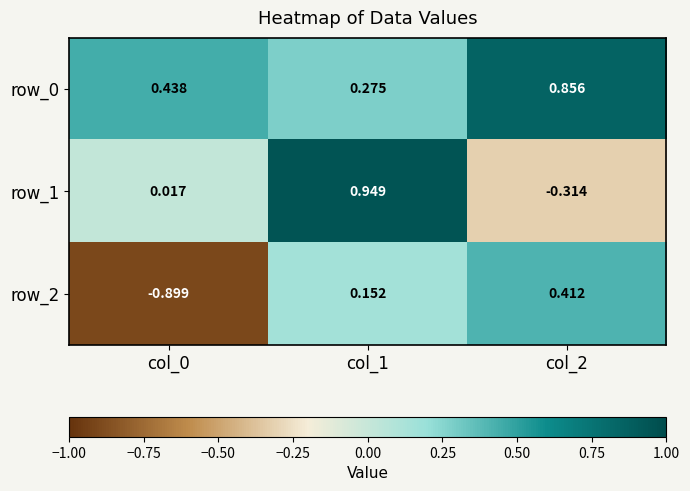

How many categories are shown in the chart?

3